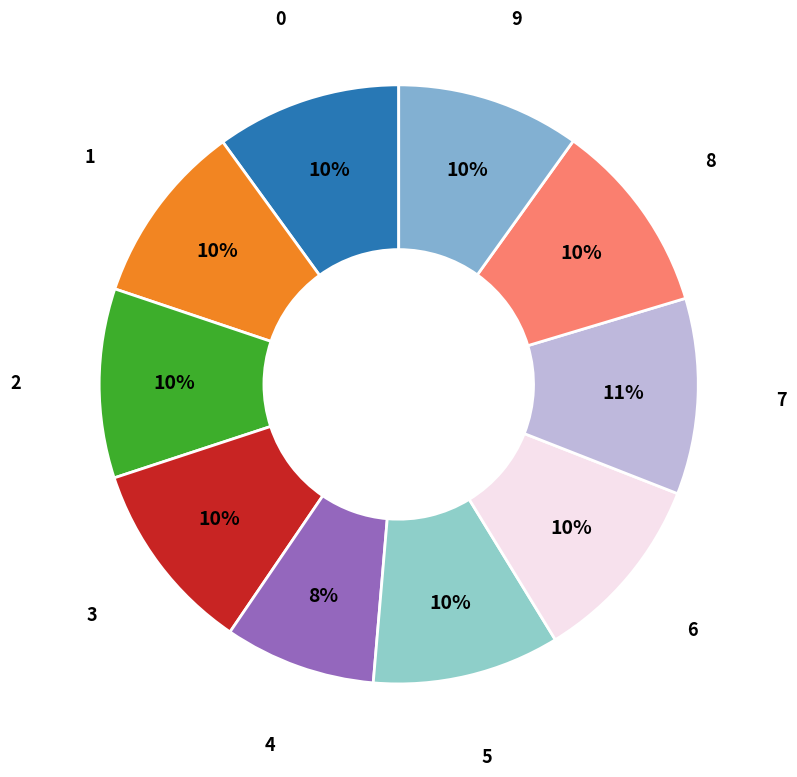

To the nearest percent, what is the combined percentage of 1 and 9?

20%